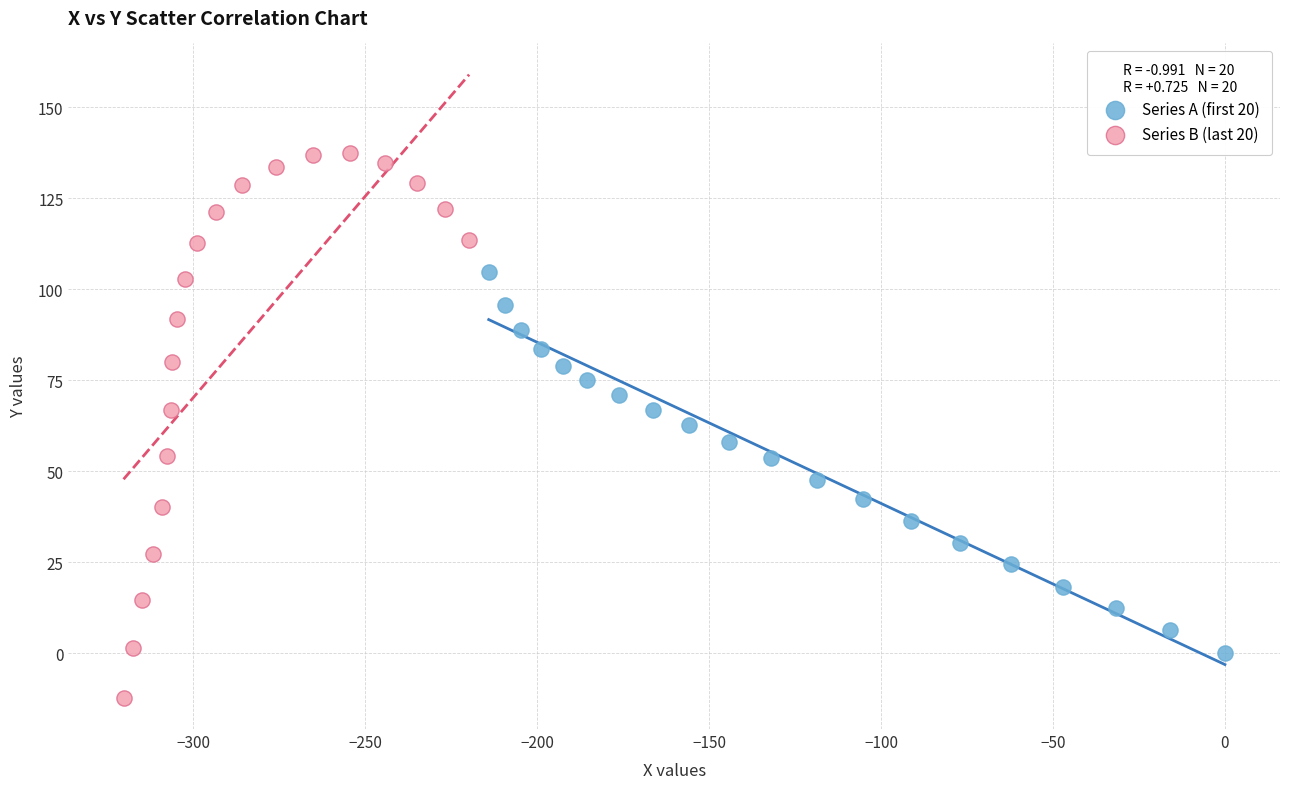

Which series reaches the minimum Y coordinate?

Series B (last 20)